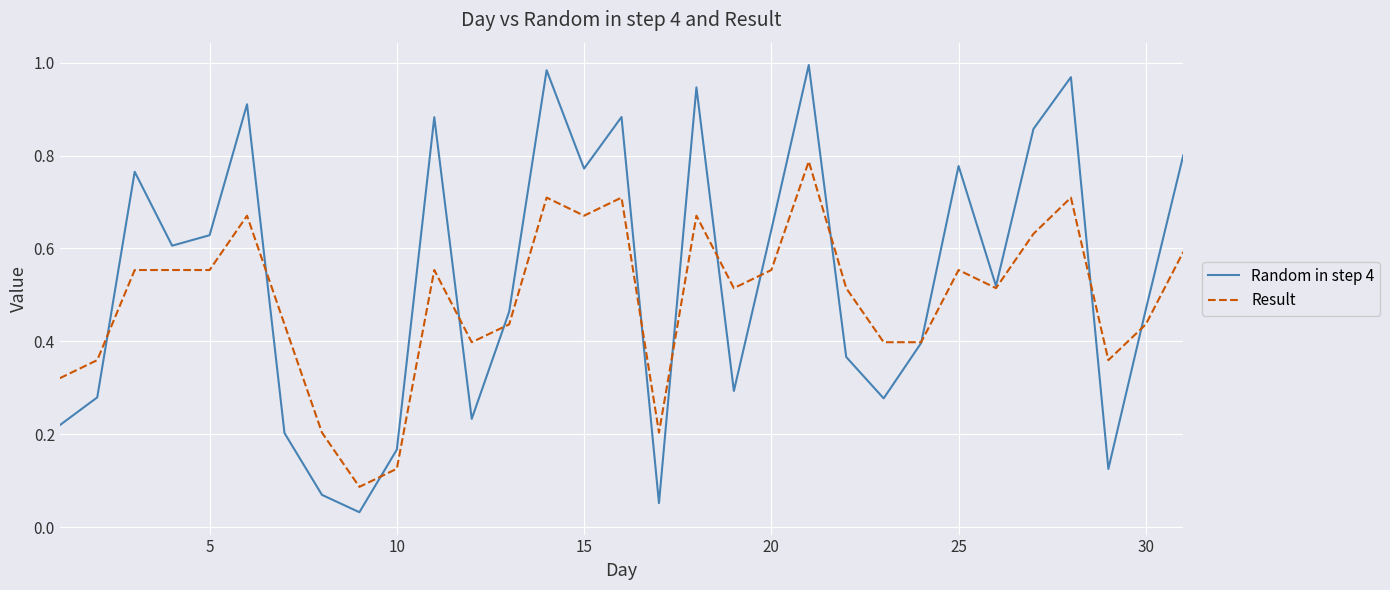

Which series has the largest range (max minus min)?

Random in step 4